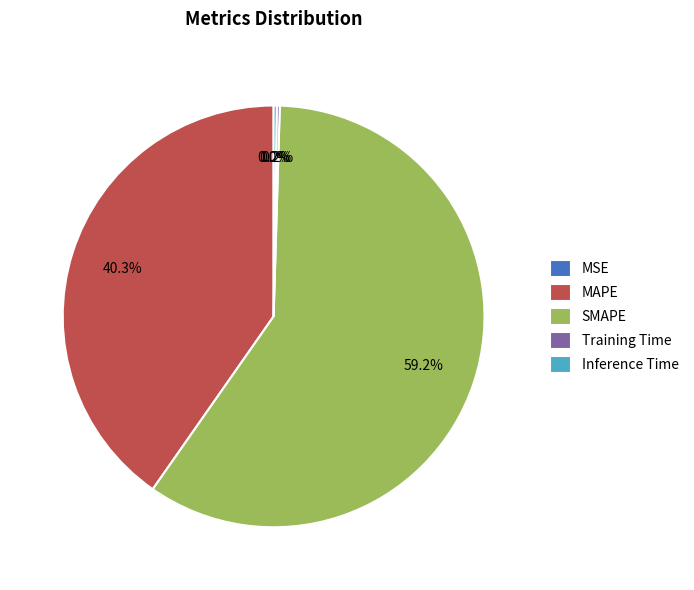

Which category has the biggest portion of the pie?

SMAPE